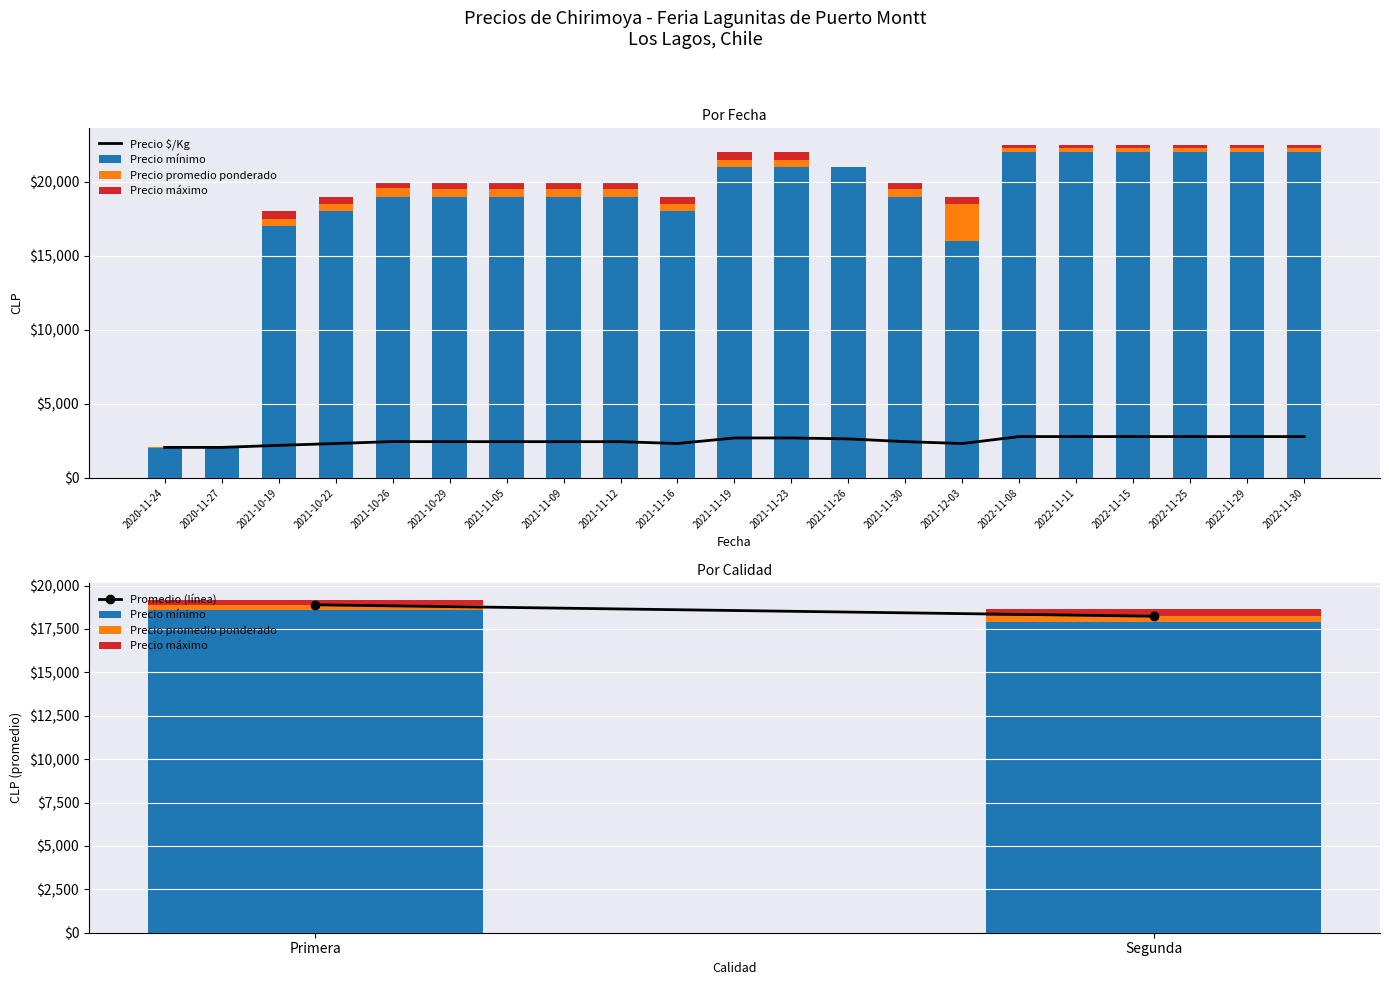

What is the smallest value displayed?

2000